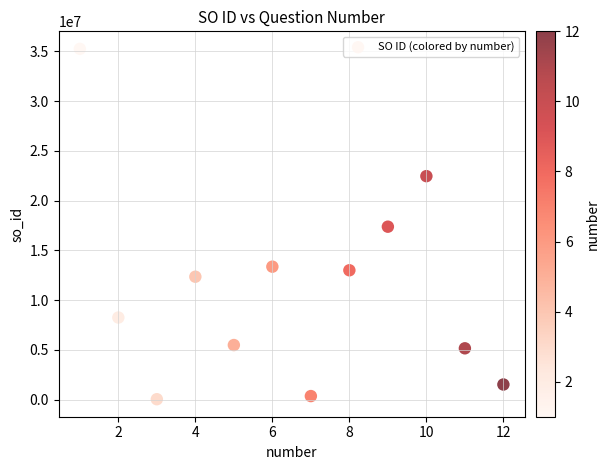

What is the range of Y values (max minus min)?

35210529